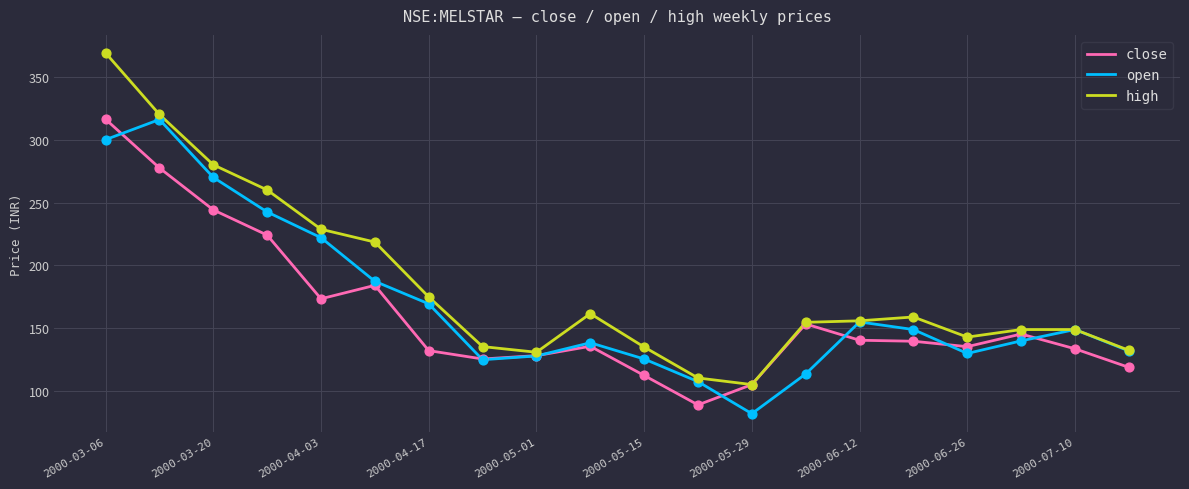

Which series has the widest spread of values?

high